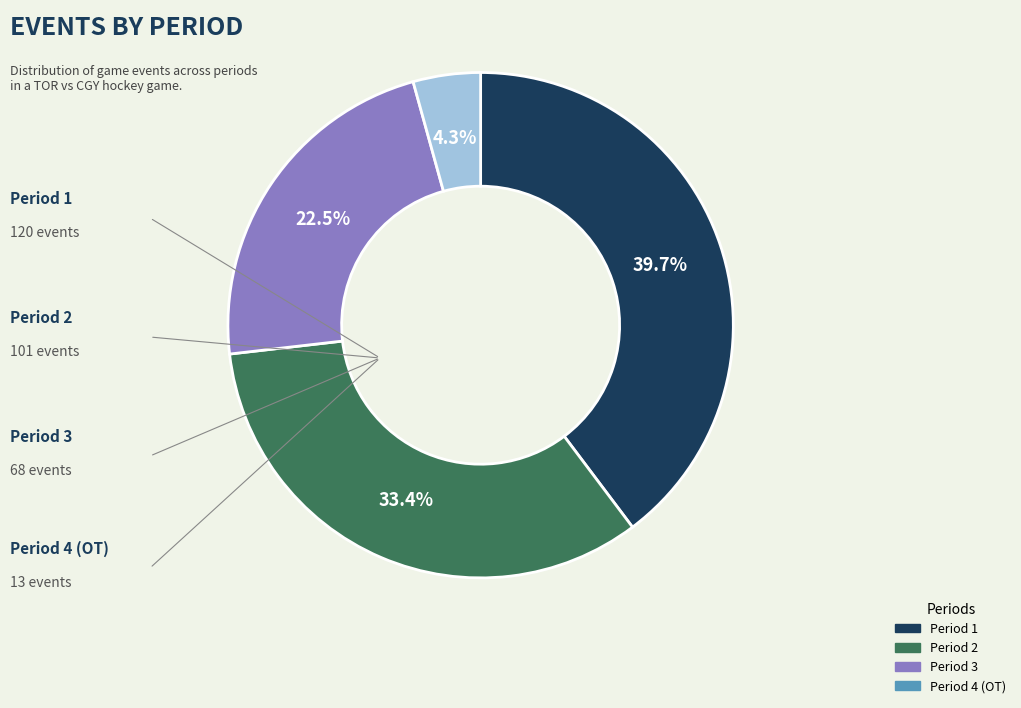

Does any single category account for the majority?

No